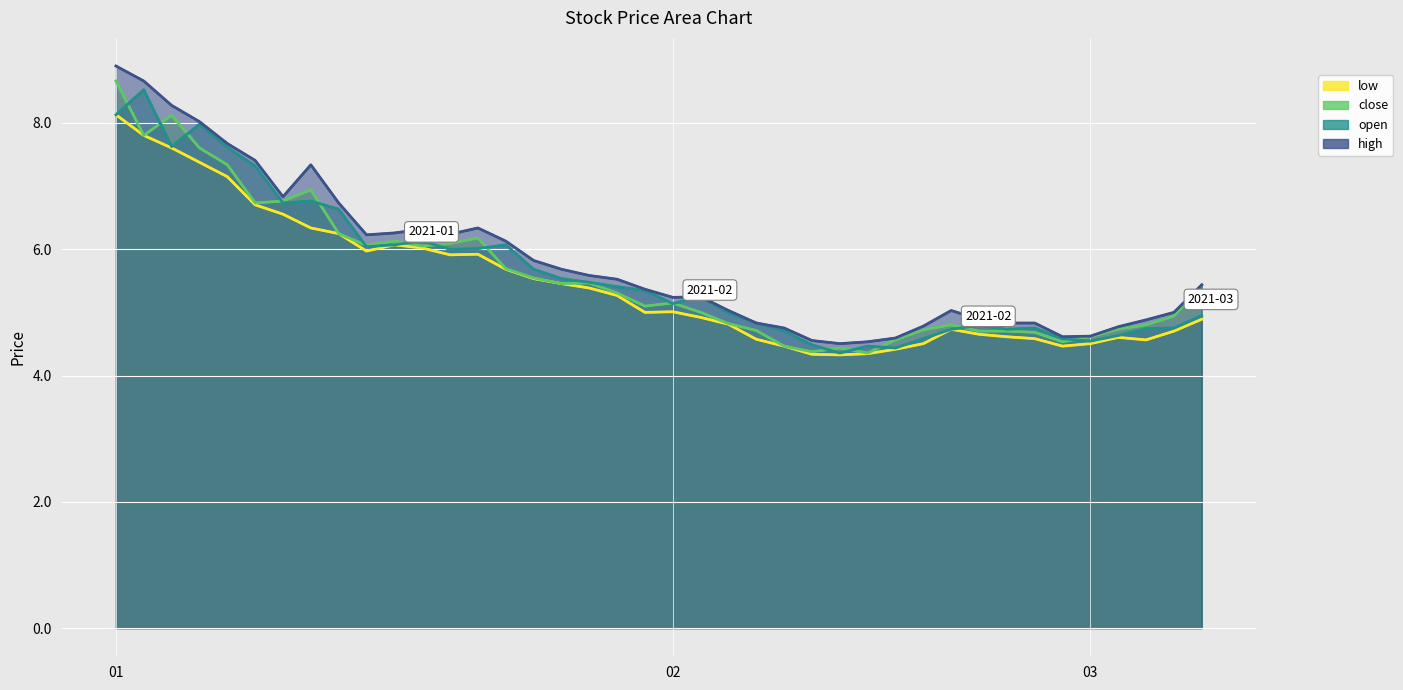

The value of low at 2021-01-14 is 9.0. True or false?

False